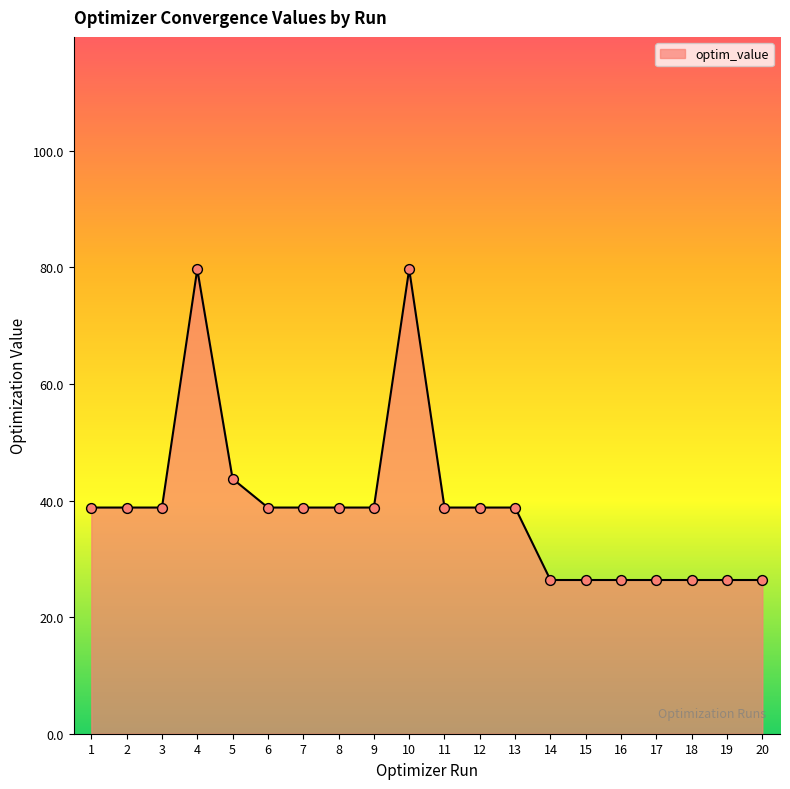

What is the ratio of the value at 17 to the value at 11?

0.7